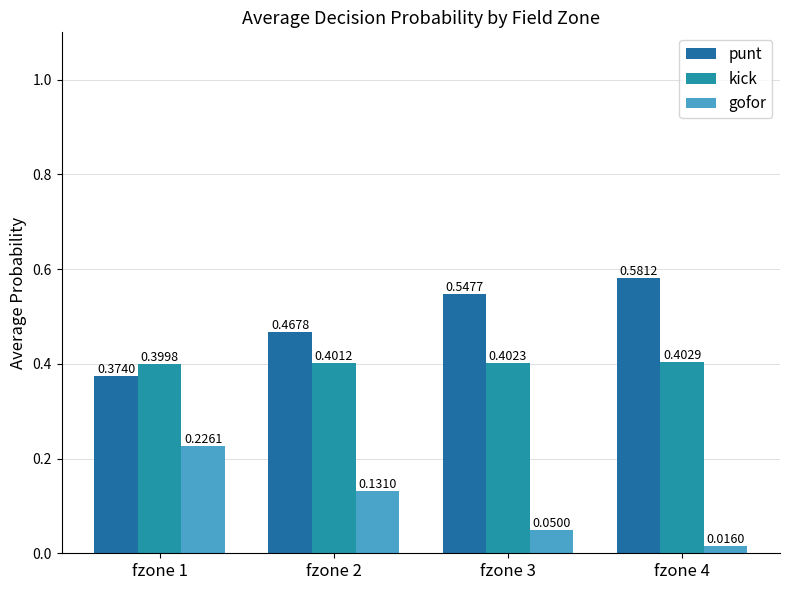

Rank the series by their average value, from highest to lowest.

punt, kick, gofor